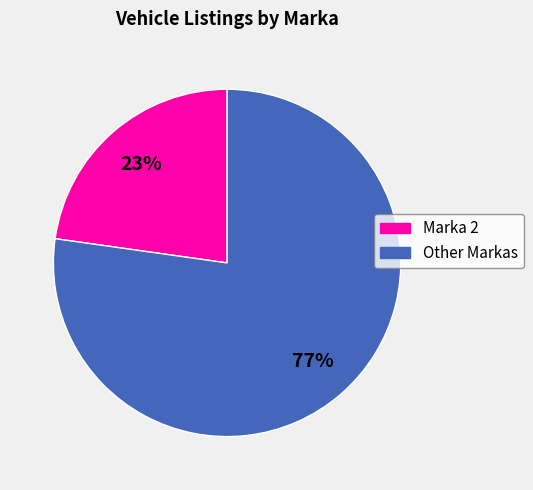

To the nearest percent, what is the average slice percentage?

50%